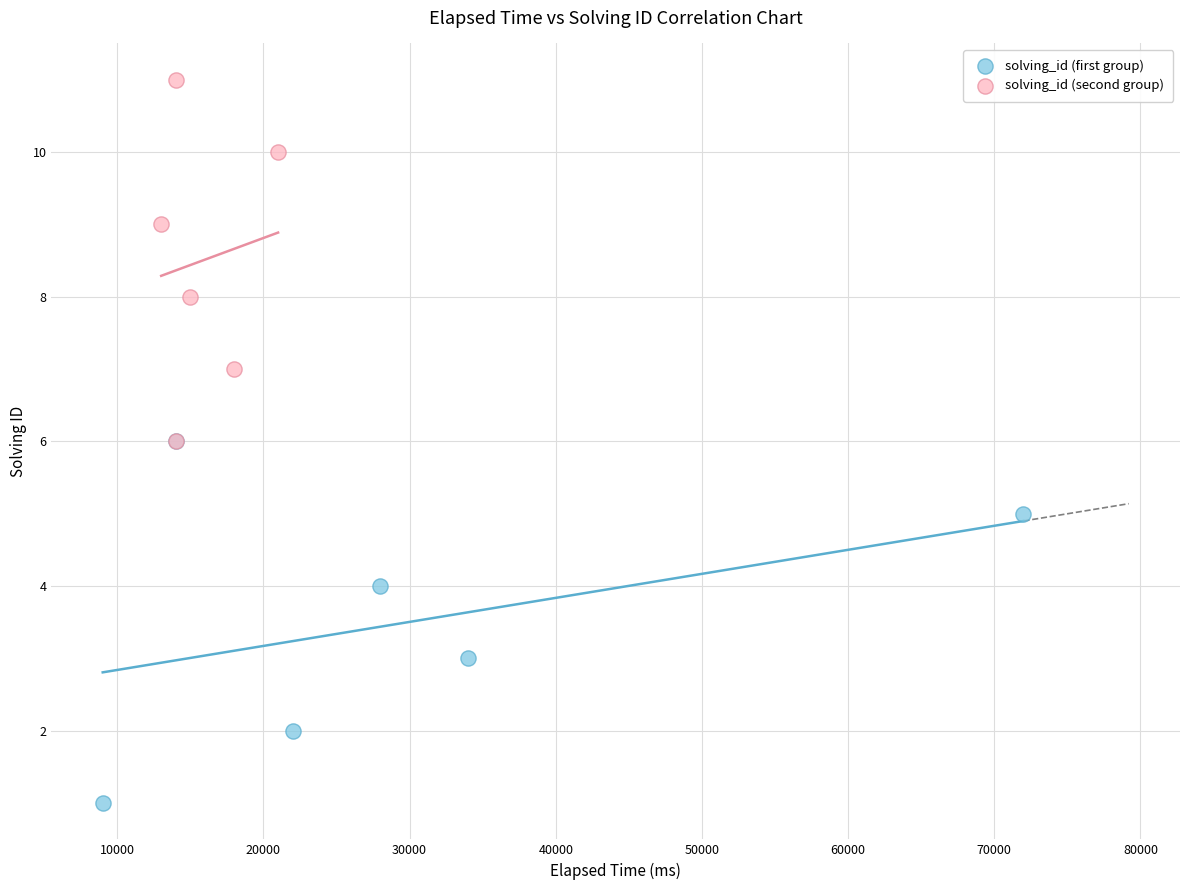

Which series reaches the minimum Y coordinate?

solving_id (first group)